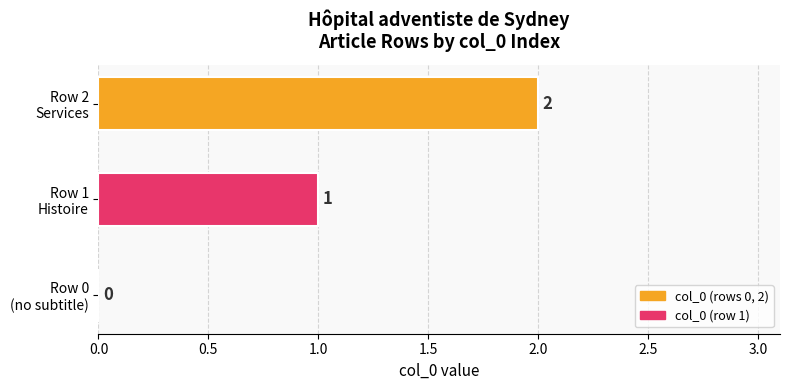

How many values are between 0 and 2?

3